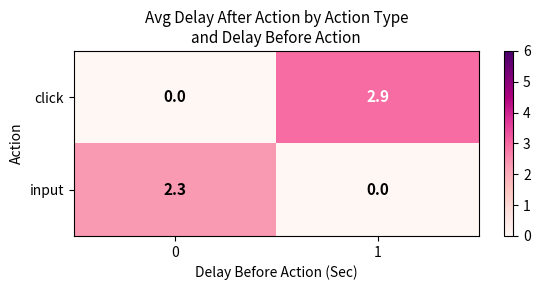

What is the sum of the input values at 1 and 0?

2.3